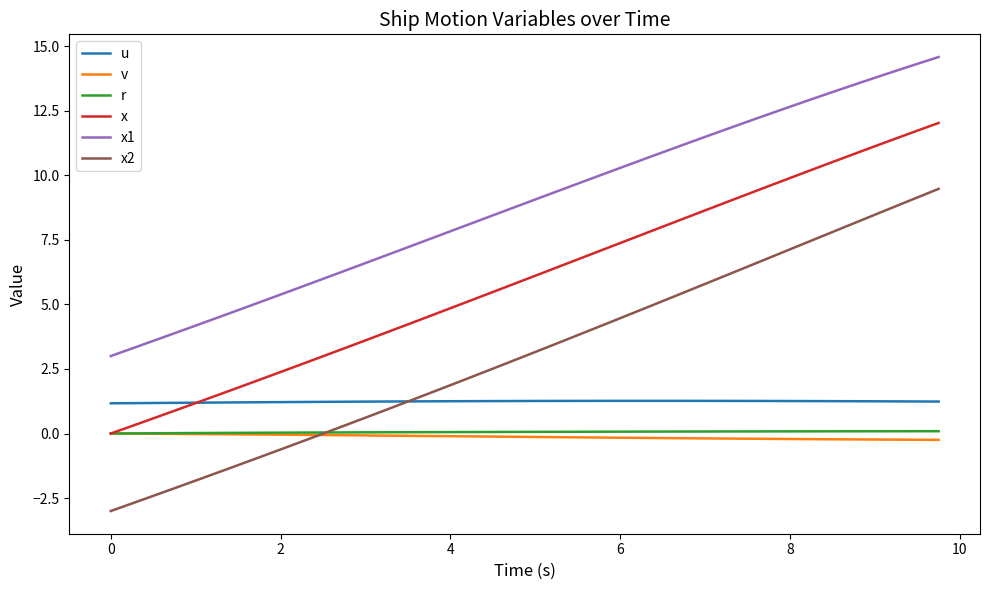

True or false: x and x1 cross at least once.

False